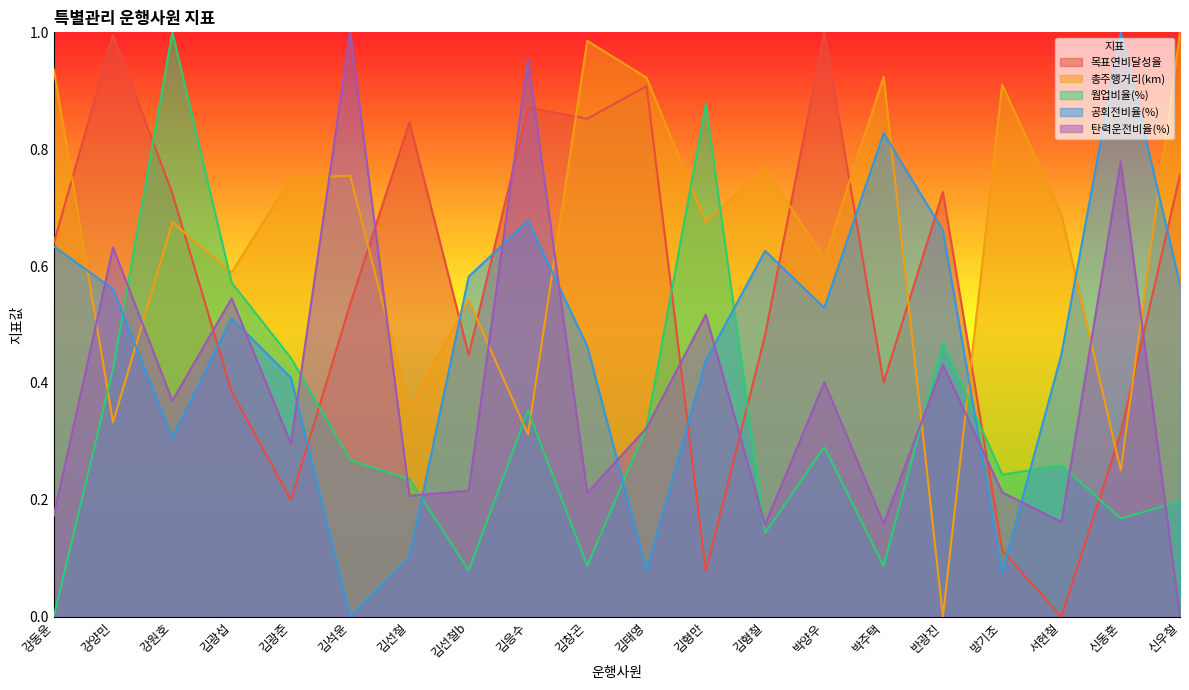

Which series changed the most between 강동윤 and 신우철?

웜업비율(%)